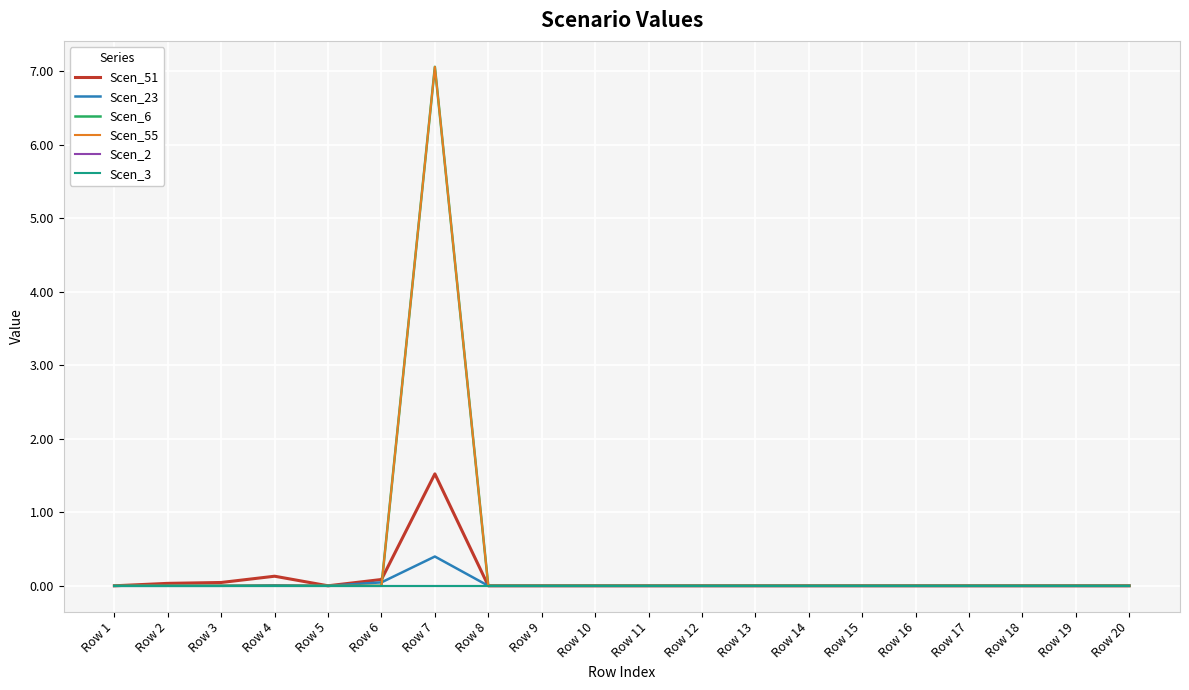

What is the greatest value displayed?

7.1